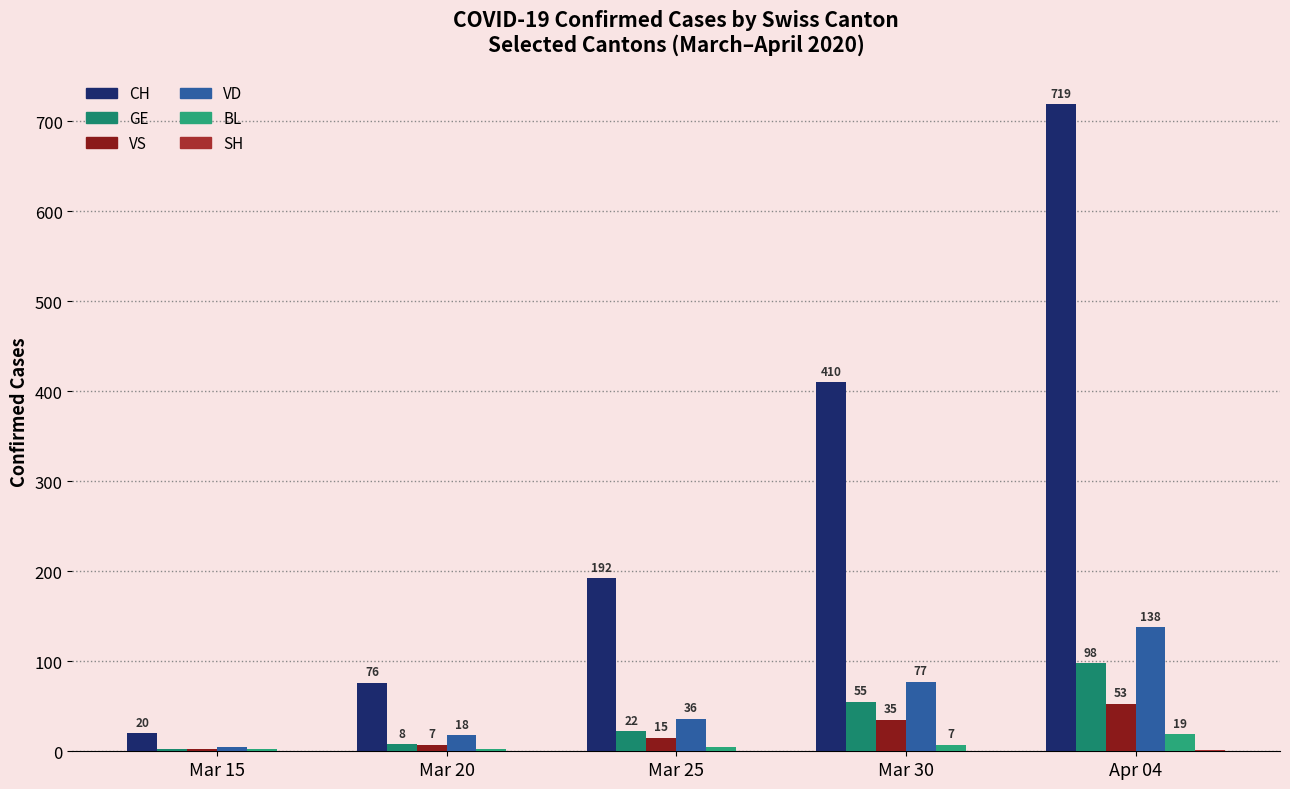

The CH series shows 100 at Mar 20. True or false?

False